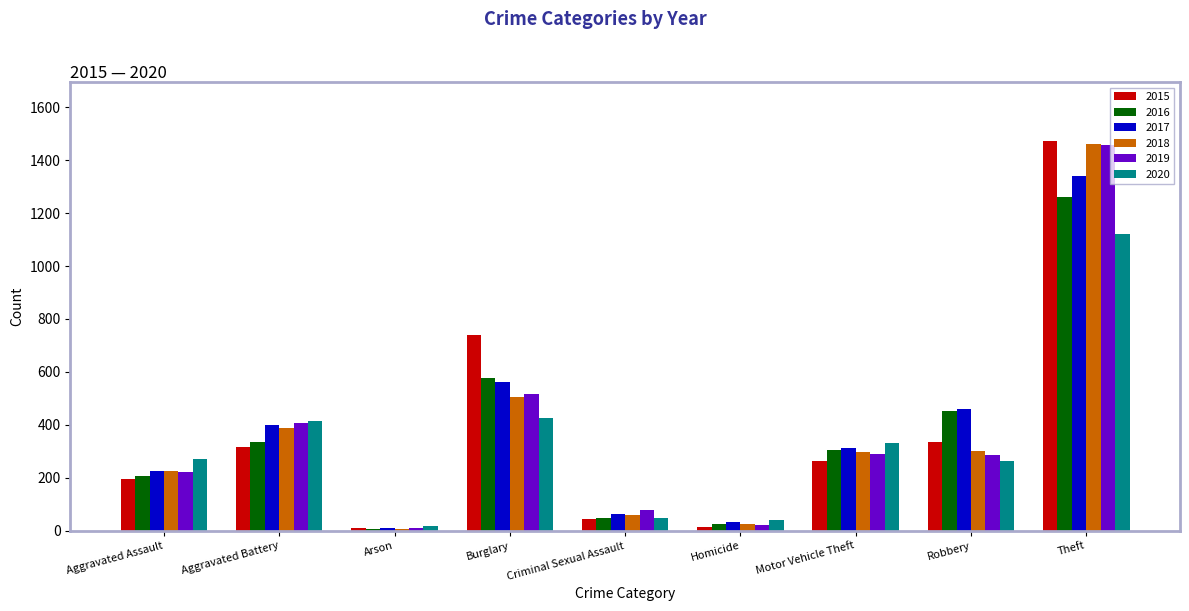

What is the sum of all 2019 values?

3294